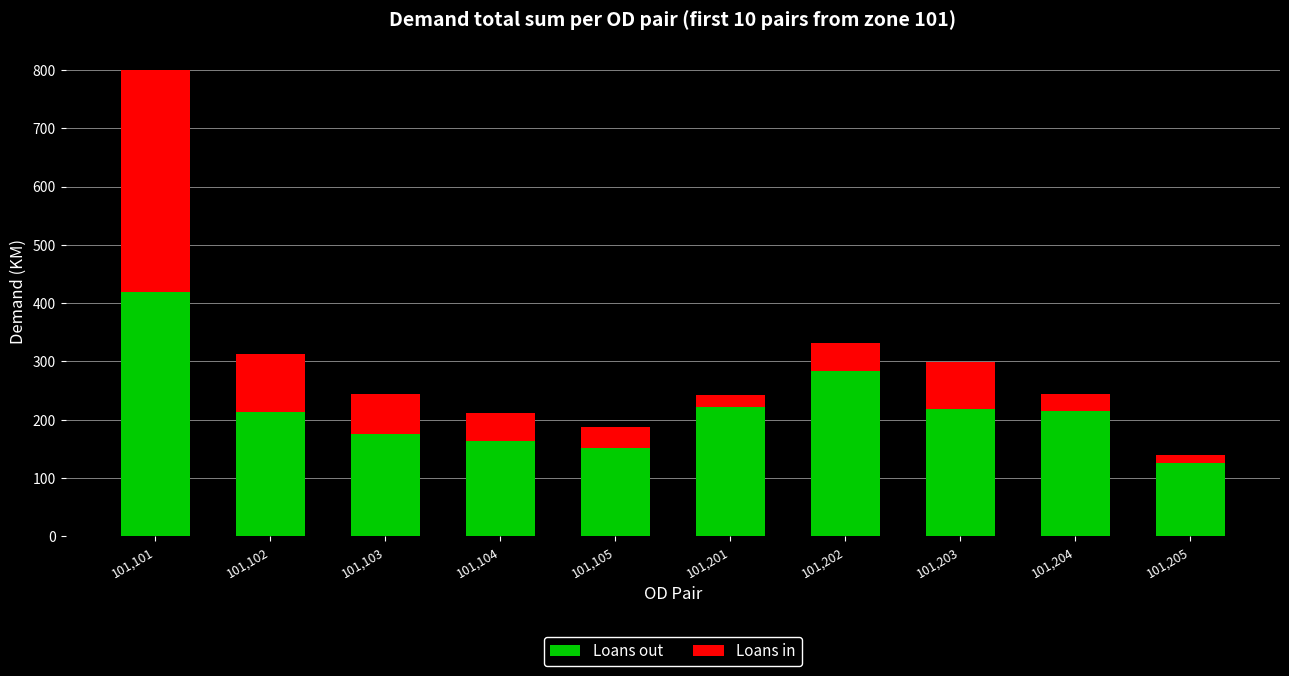

Does the chart contain stacked bars?

Yes